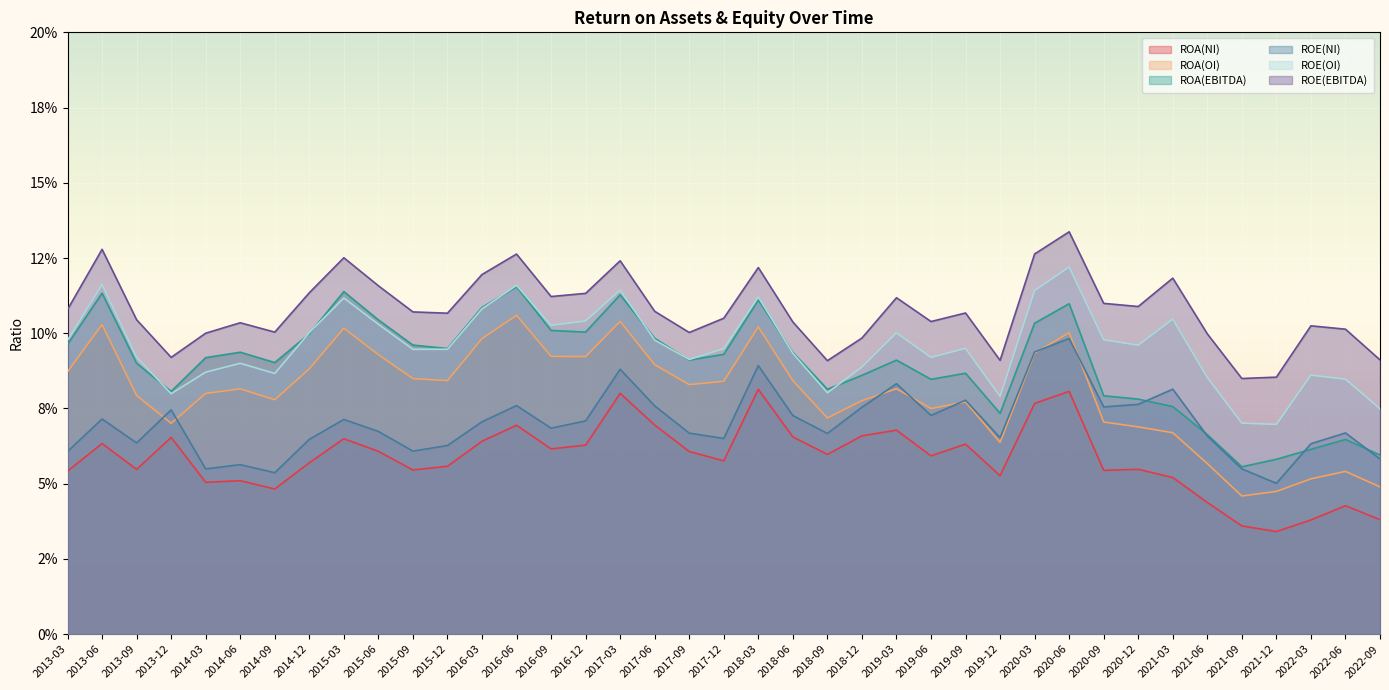

What is the minimum value for ROE(OI)?

0.1